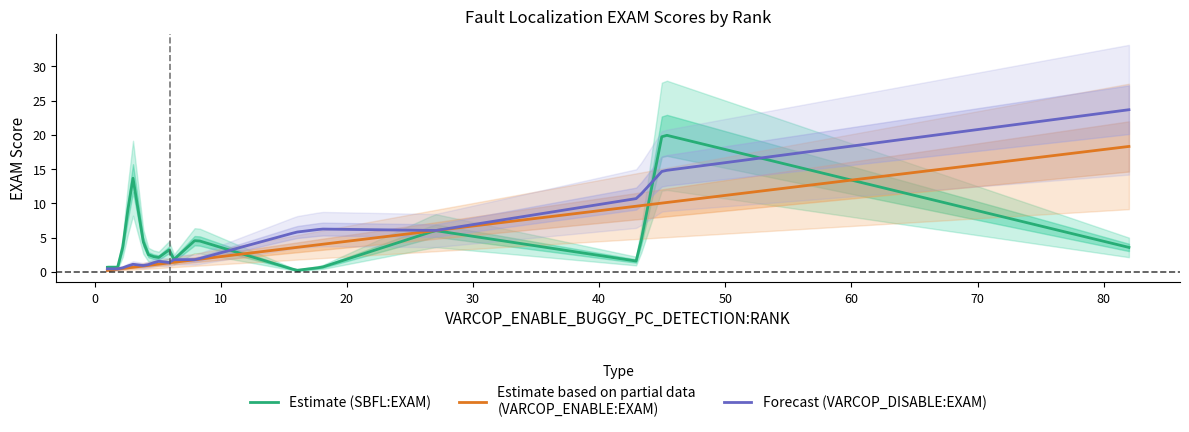

How many categories are shown in the chart?

20